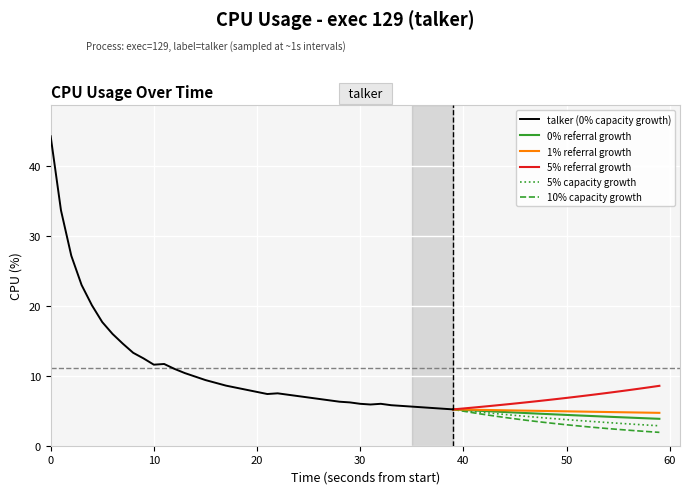

How many lines are shown in the chart?

6